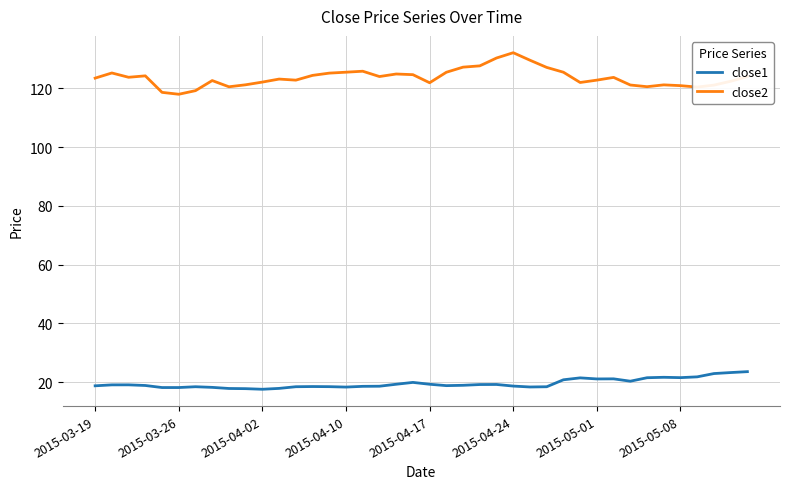

Which series has the largest total across all categories?

close2